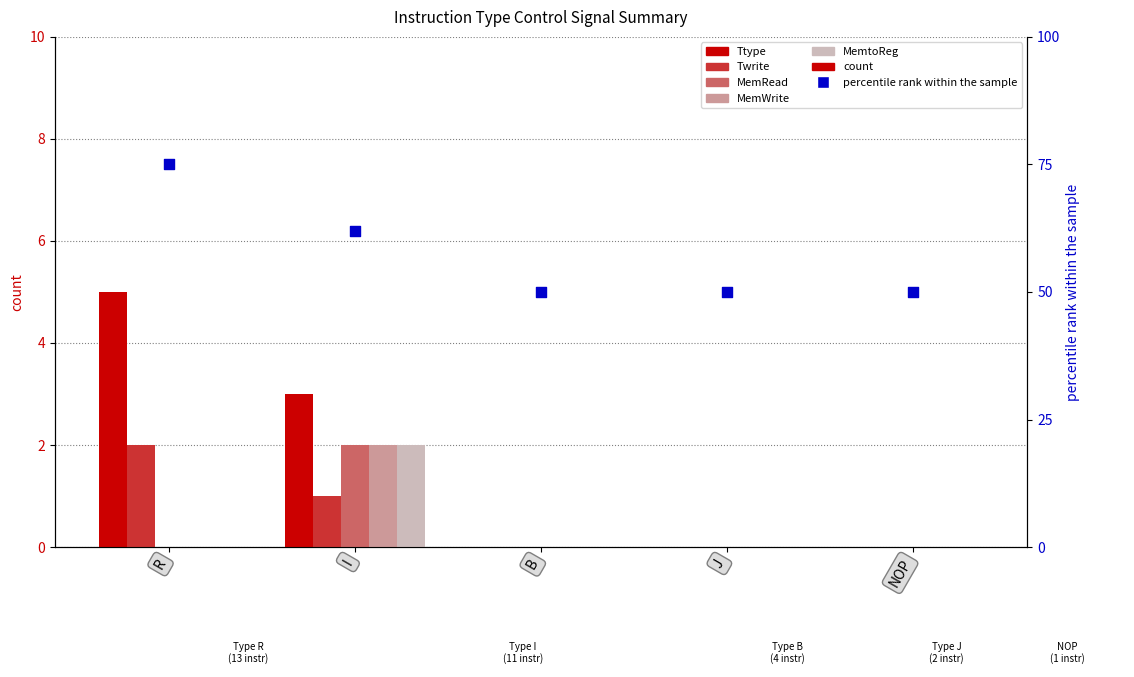

At how many categories does at least one series exceed 36?

5